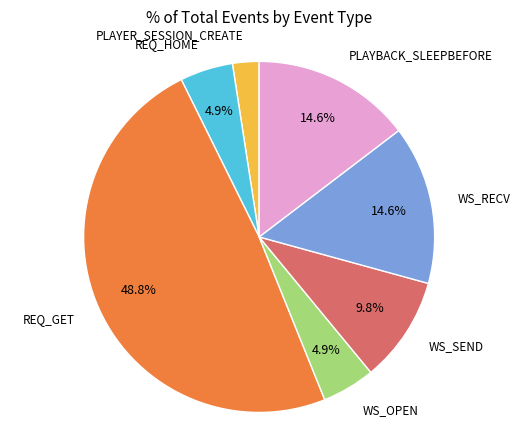

How many slices are in this pie chart?

7